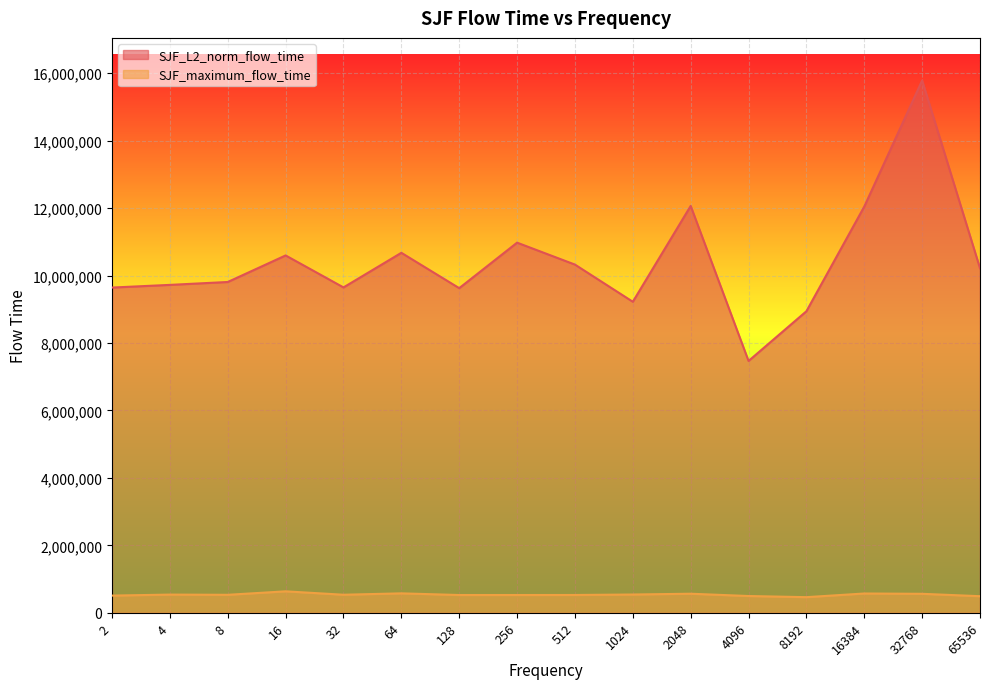

True or false: SJF_L2_norm_flow_time and SJF_maximum_flow_time intersect in this chart.

False